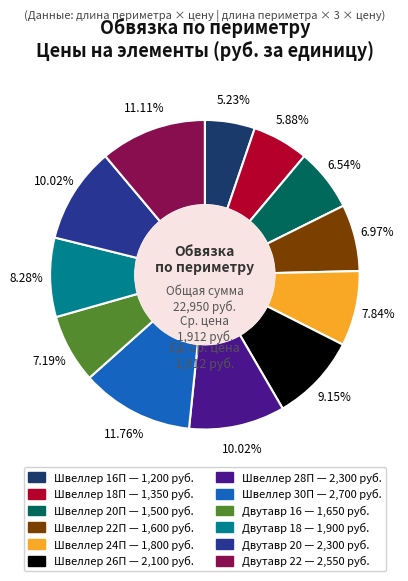

To the nearest percent, what is the combined percentage of Швеллер 28П and Швеллер 30П?

22%